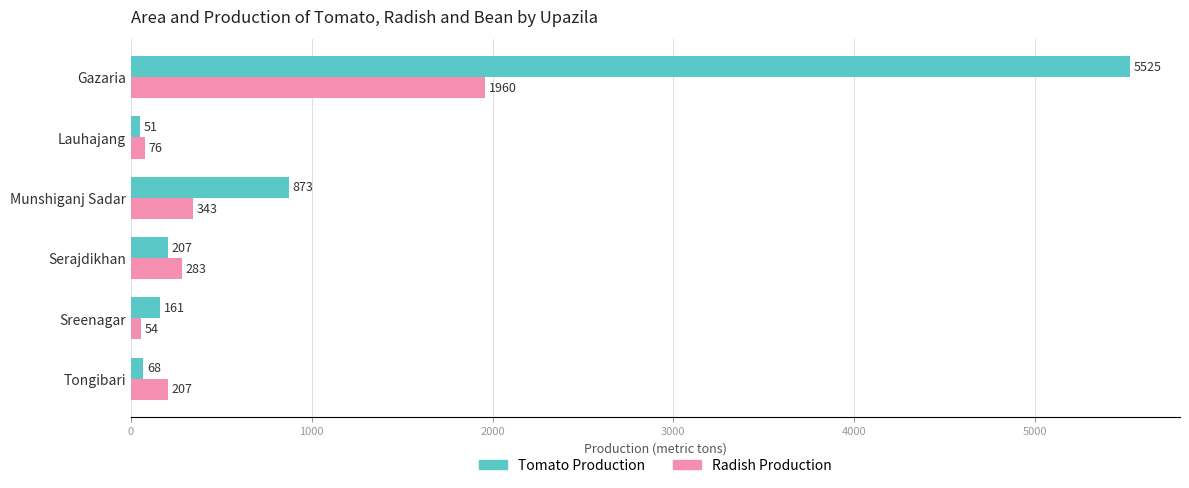

What is the average value of the Tomato Production series?

1148